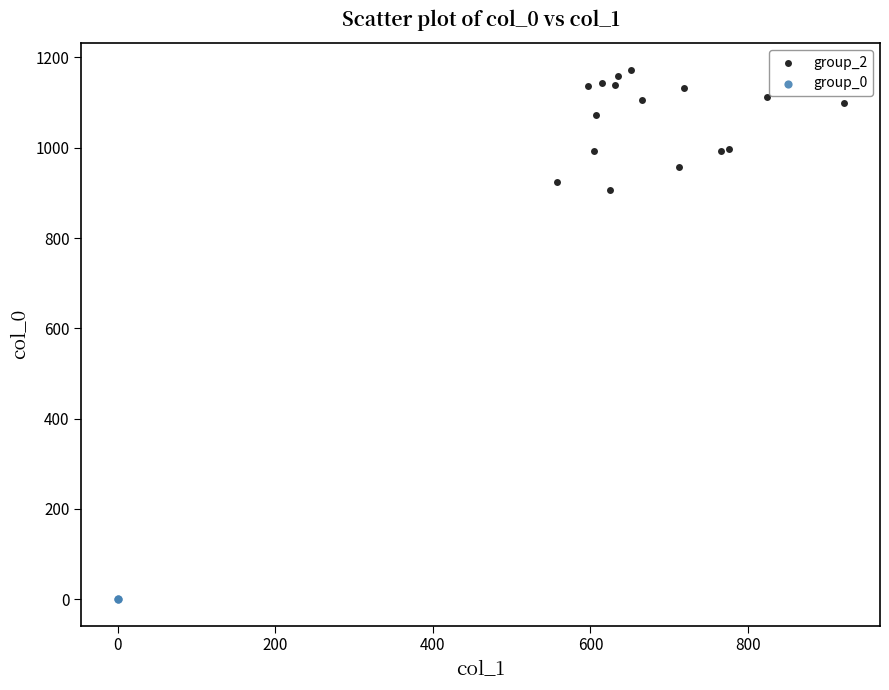

Which series contains the highest Y value?

group_2